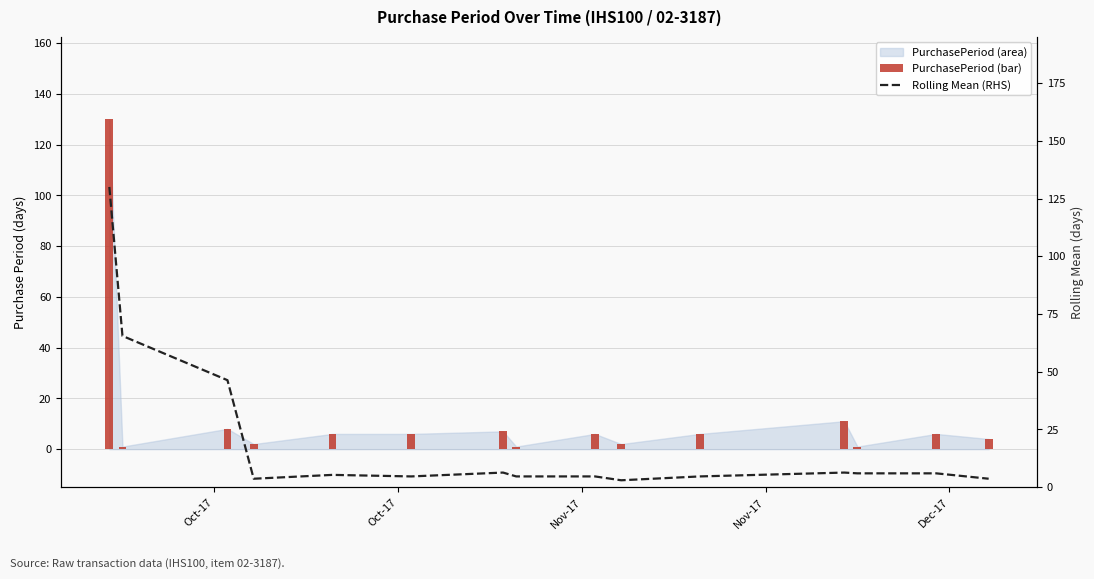

True or false: PurchasePeriod (bar) has a value of 1.7 at Oct-17.

False